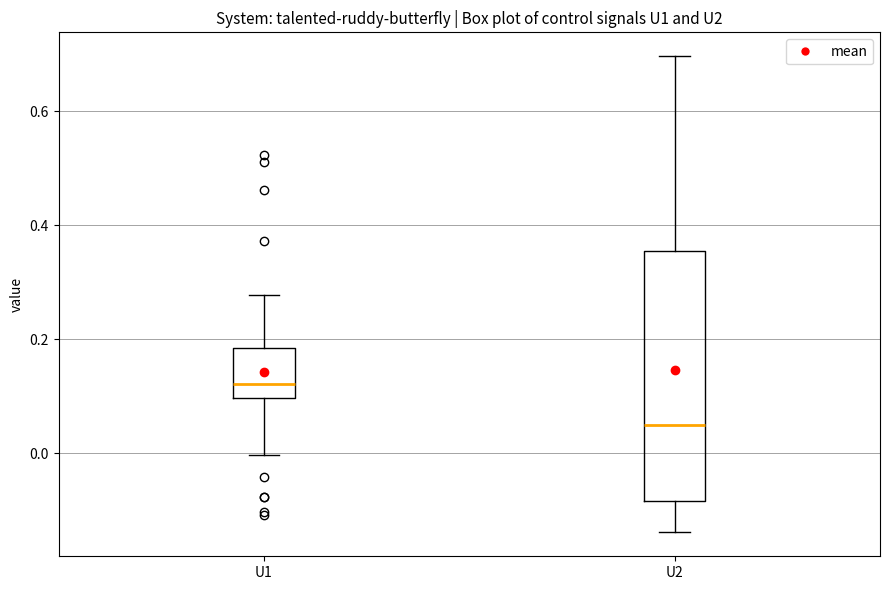

Reading left to right, transcribe this box plot: for each box, give where its median line is, the range the box spans, and where its two whiskers end, as read against the y-axis. The values are not printed on the chart, so give them approximately, as read against the axis.

U1: median 0.12, box 0.10 to 0.18, whiskers 0.00 to 0.28
U2: median 0.04, box -0.08 to 0.36, whiskers -0.14 to 0.70